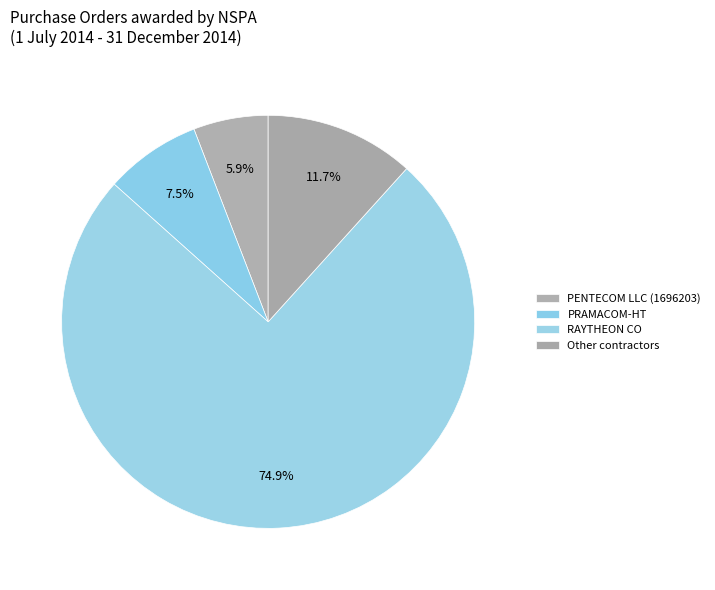

Rank the categories by value from highest to lowest.

RAYTHEON CO, Other contractors, PRAMACOM-HT, PENTECOM LLC (1696203)